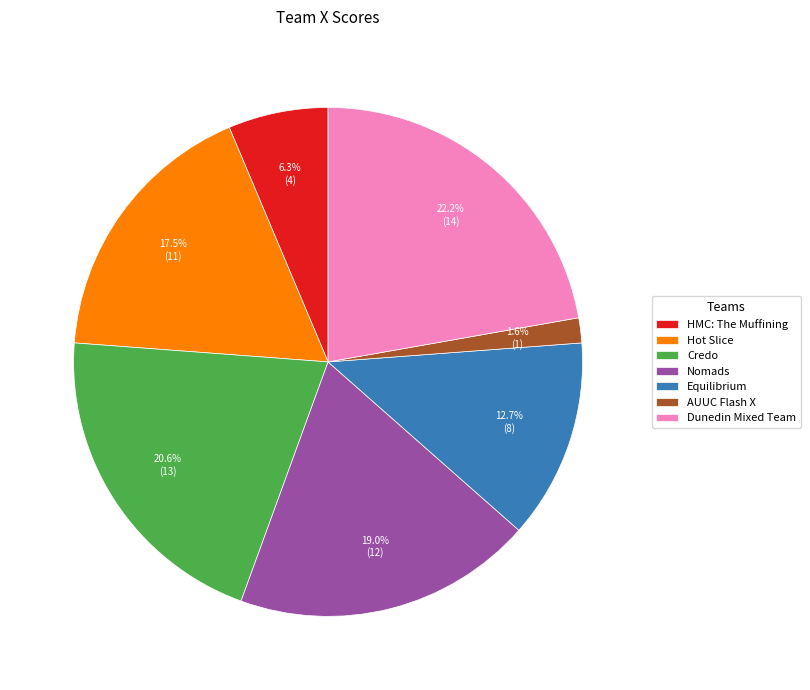

Which slice is the smallest?

AUUC Flash X